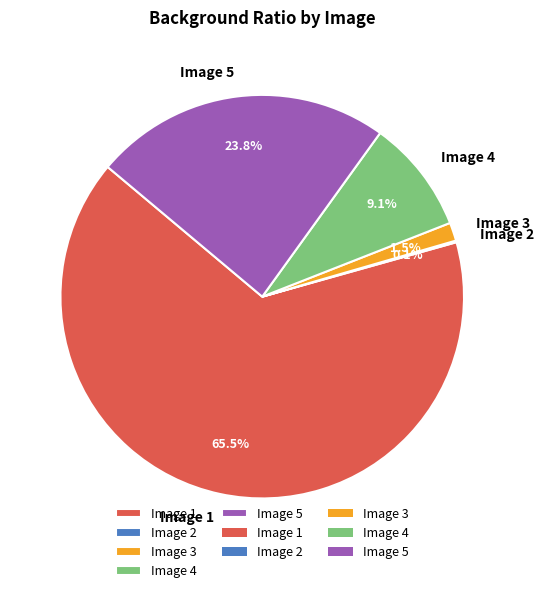

To the nearest percent, what is the combined percentage of Image 5 and Image 4?

33%